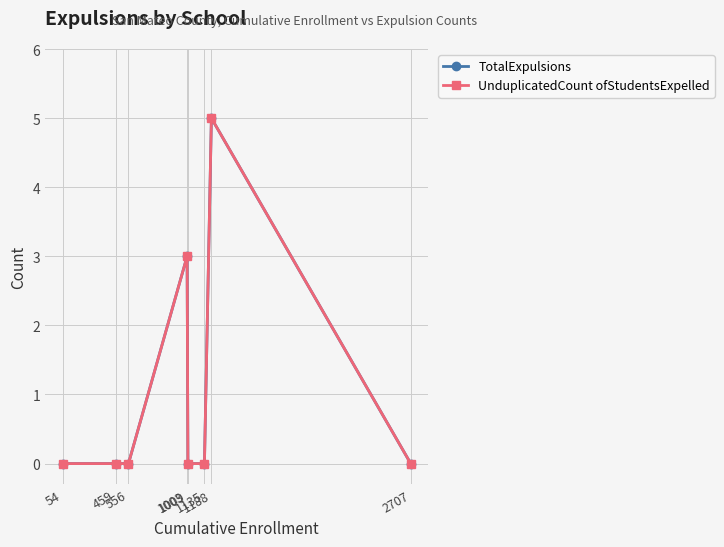

Does the chart have visible grid lines?

Yes